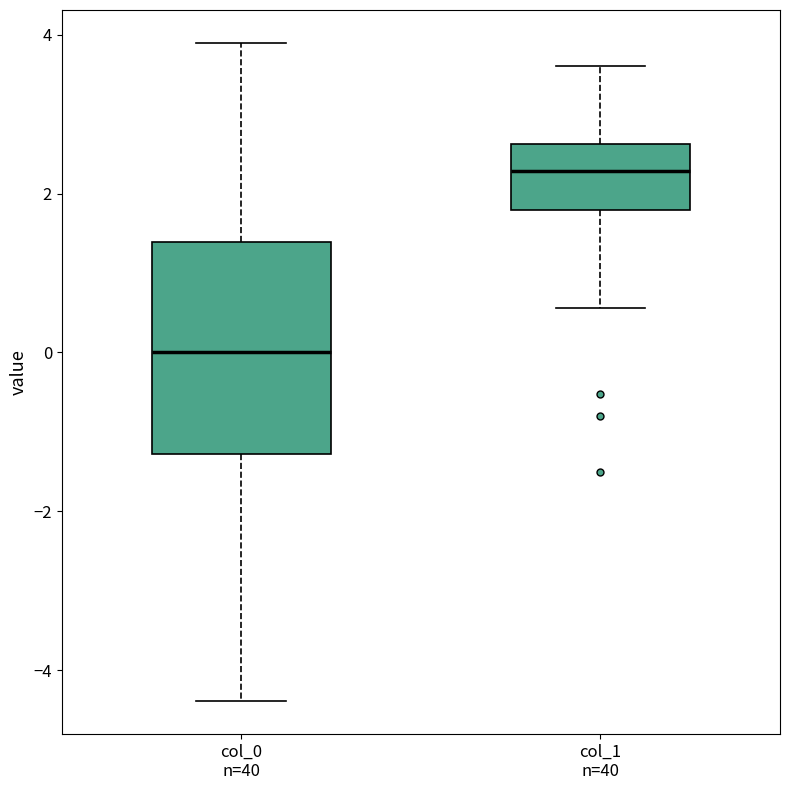

Reading left to right, transcribe this box plot: for each box, give where its median line is, the range the box spans, and where its two whiskers end, as read against the y-axis. The values are not printed on the chart, so give them approximately, as read against the axis.

col_0 n=40: median 0.0, box -1.2 to 1.4, whiskers -4.4 to 3.8
col_1 n=40: median 2.2, box 1.8 to 2.6, whiskers 0.6 to 3.6